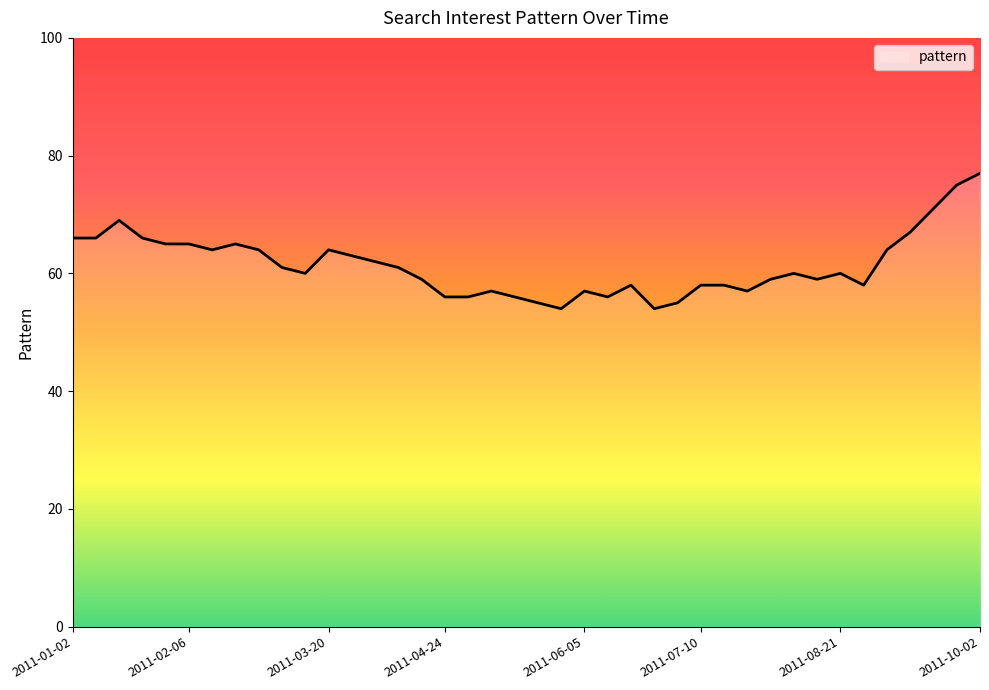

What is the sum of all values?

2457